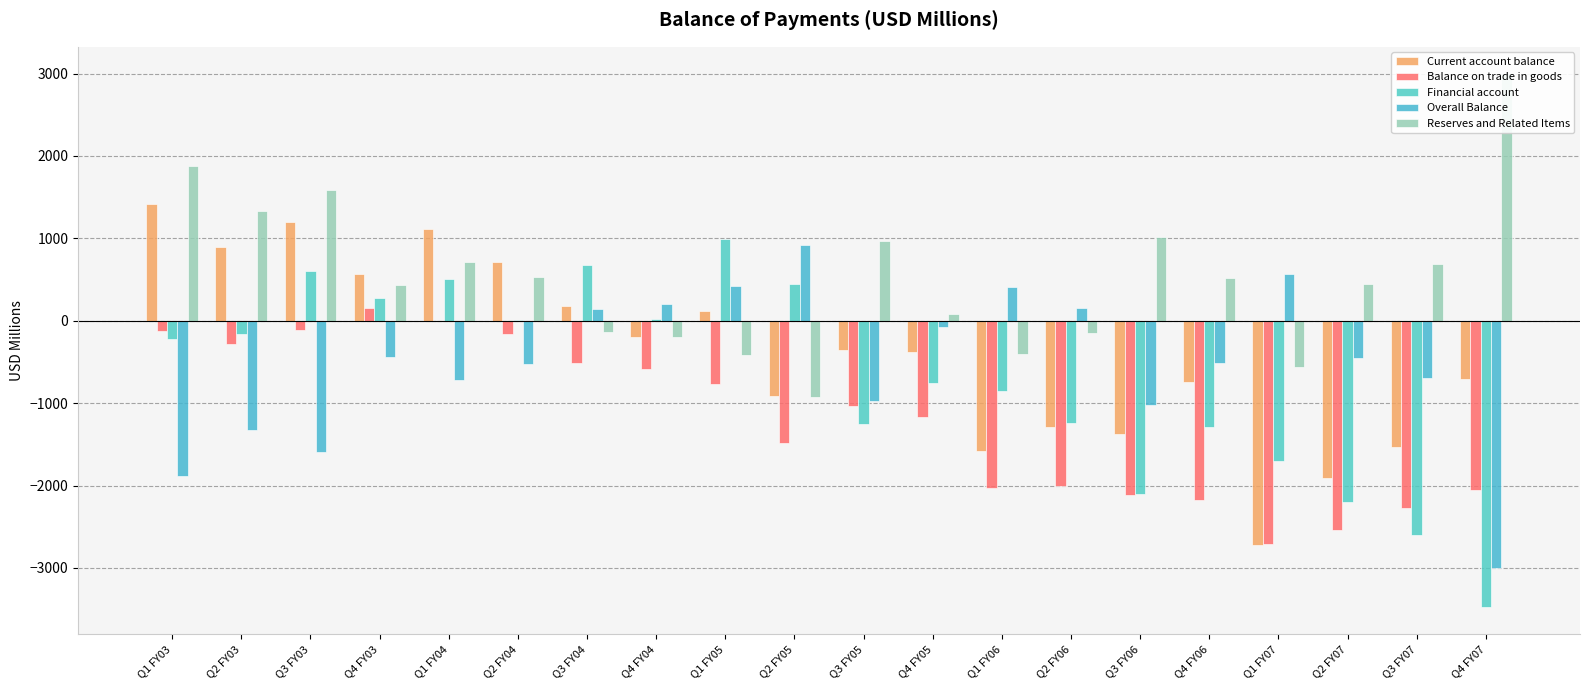

What are all the series names shown in the legend?

Current account balance, Balance on trade in goods, Financial account, Overall Balance, Reserves and Related Items